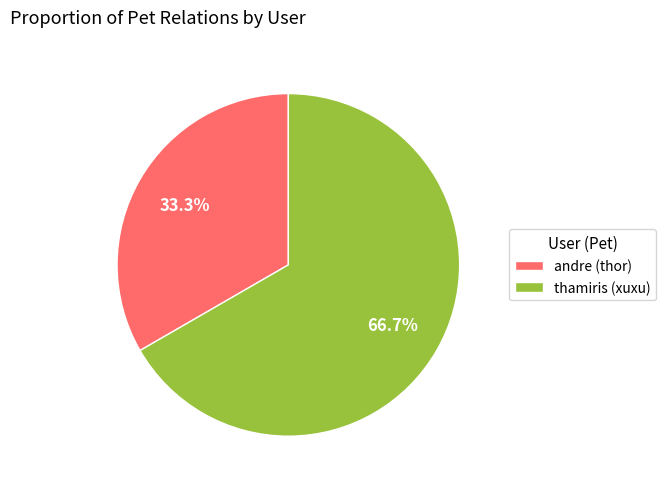

To the nearest percent, what percentage of the pie is thamiris (xuxu)?

67%